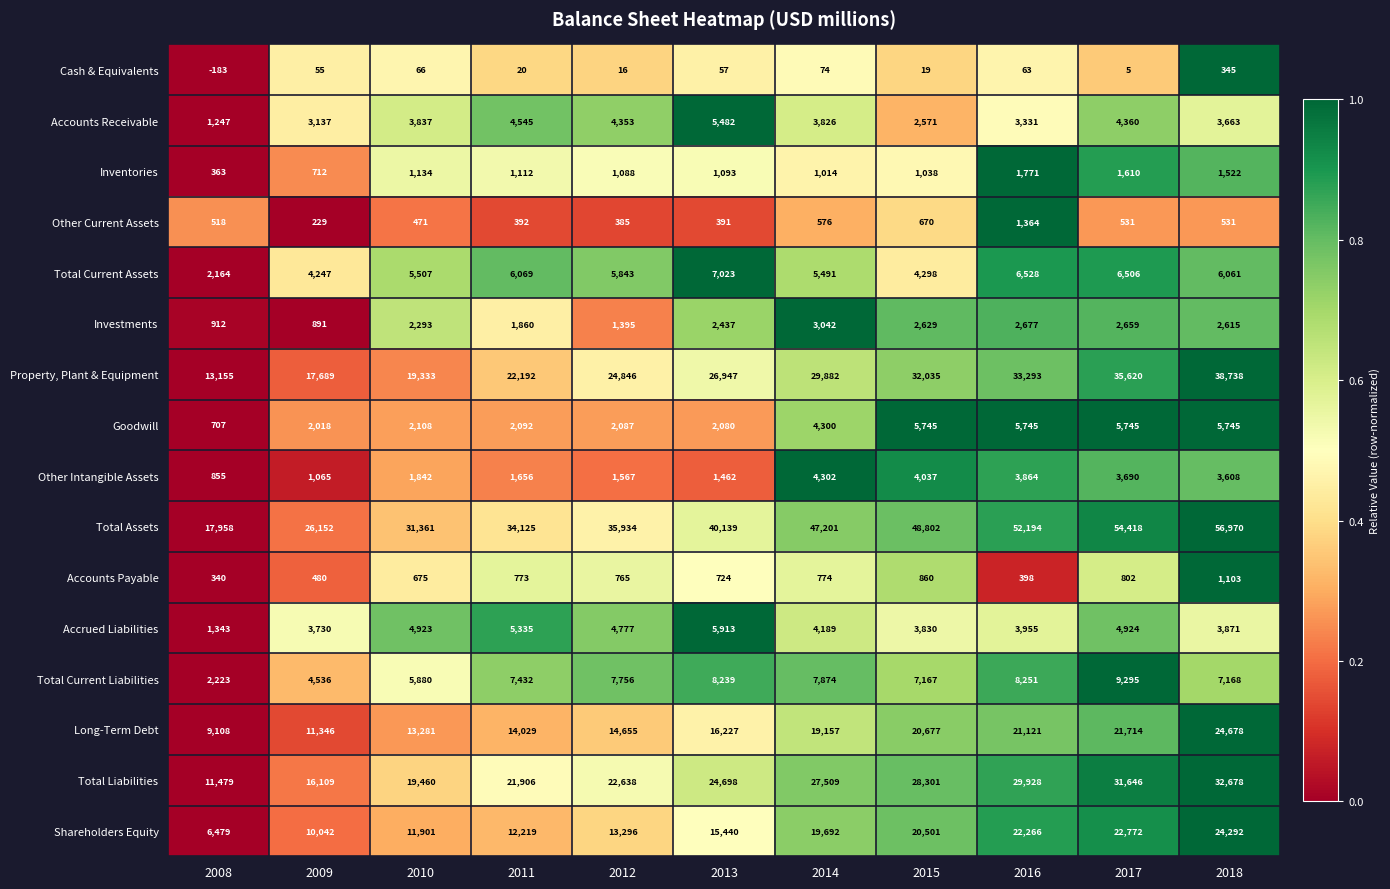

True or false: Total Current Liabilities has a value of 1674 at 2012.

False